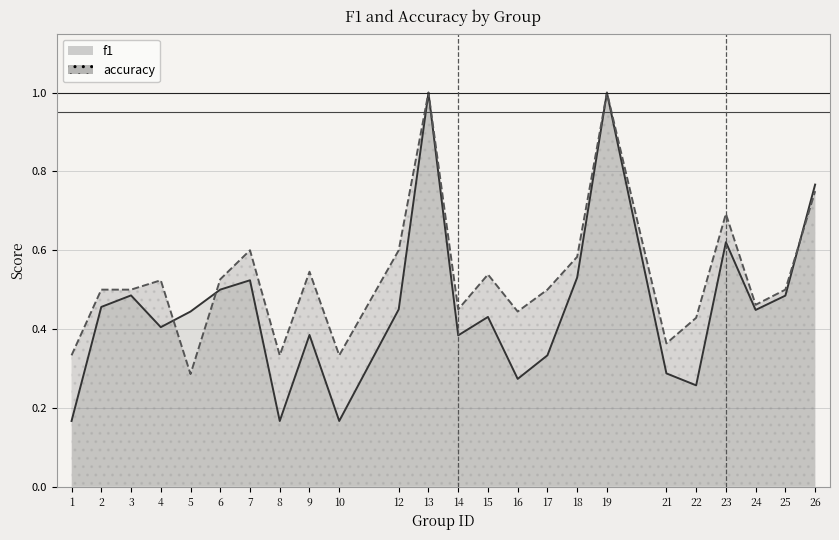

At which category is the sum across all series the highest?

13